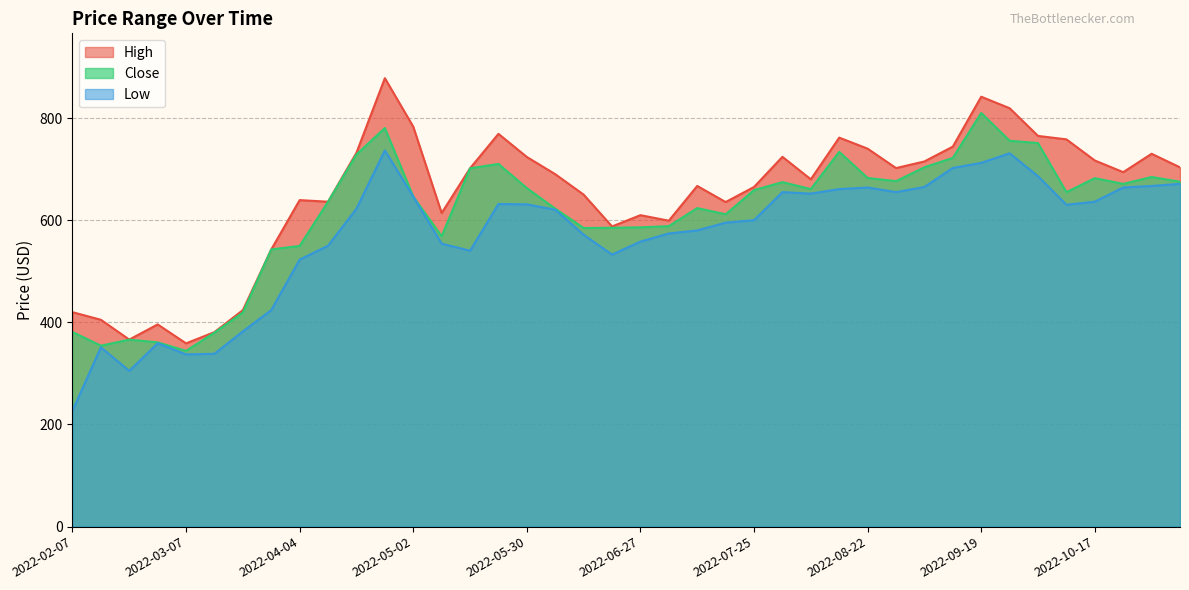

True or false: High and Low cross at least once.

False